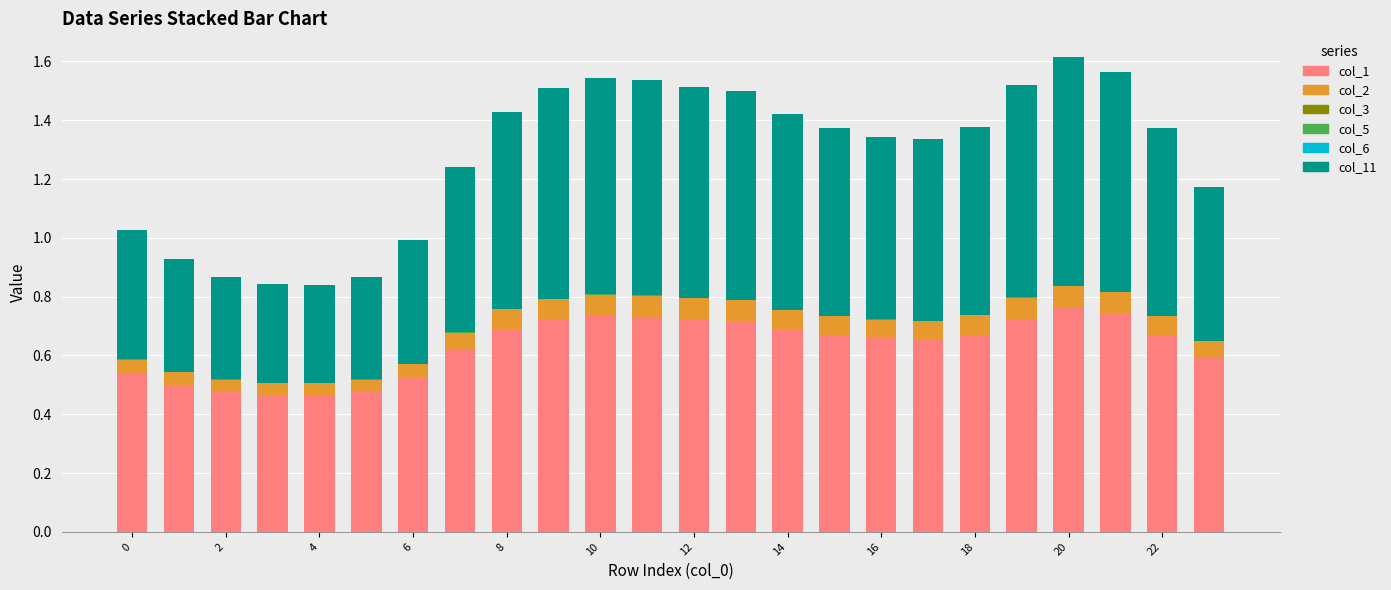

What is the highest value of the col_1 series?

0.8